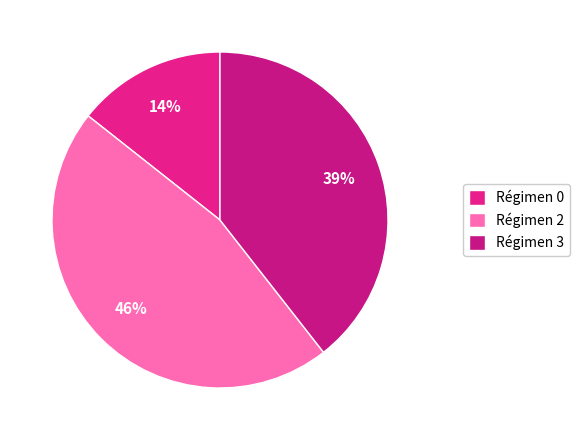

Is there any slice that represents more than half of the pie?

No